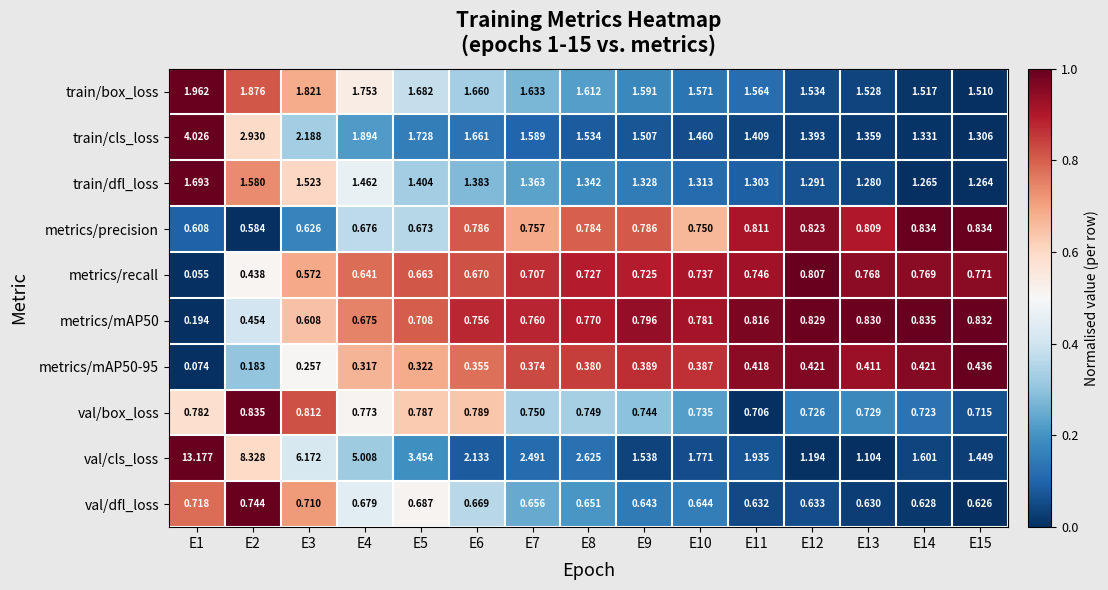

Which series has the largest total across all categories?

val/cls_loss